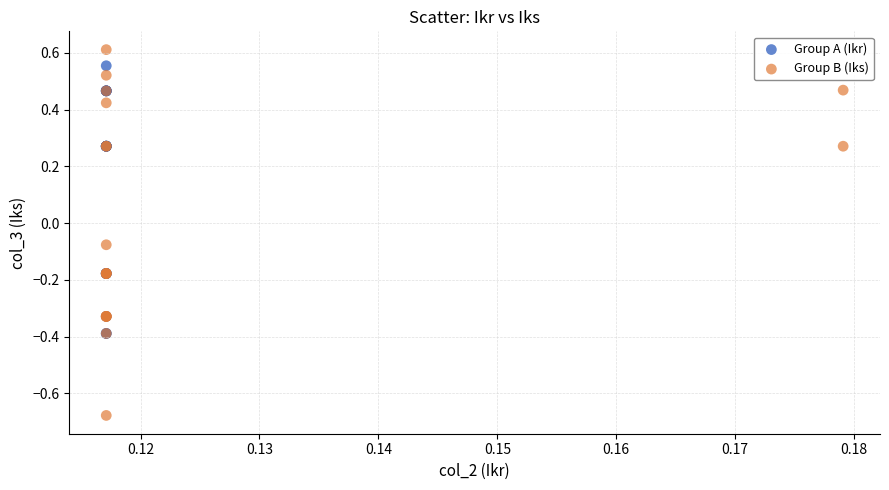

Which series has the widest spread of Y values?

Group B (Iks)